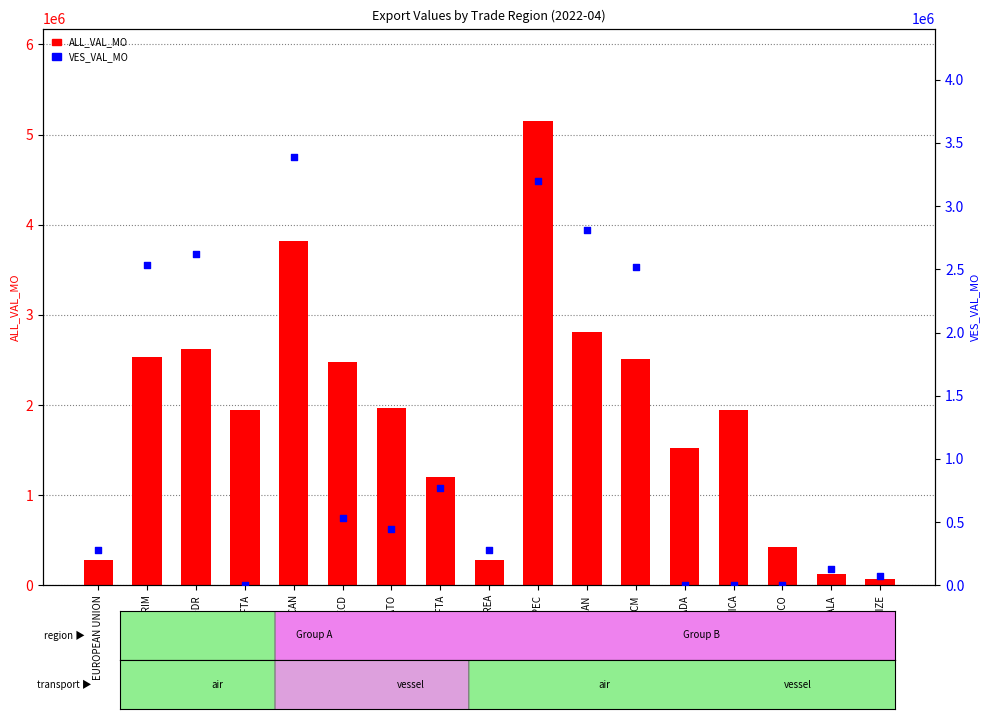

Is the value of VES_VAL_MO at EURO AREA greater than the value of ALL_VAL_MO at CANADA?

No